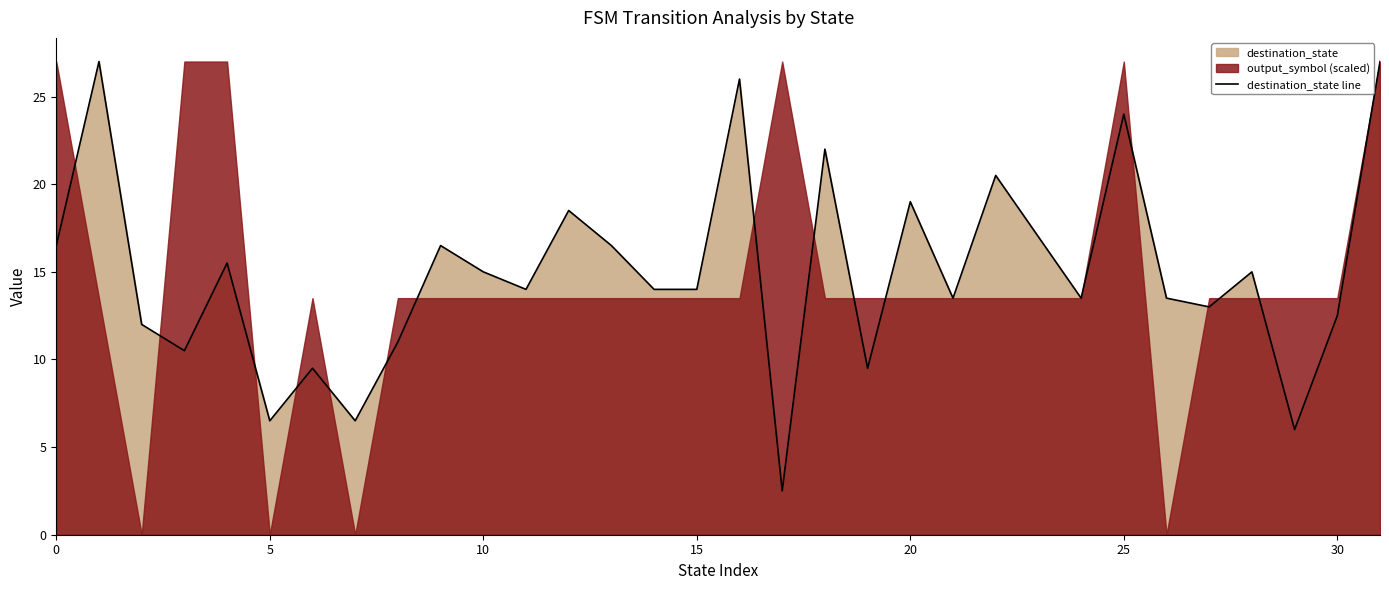

Is it true that the value at 31 is 27.0?

True